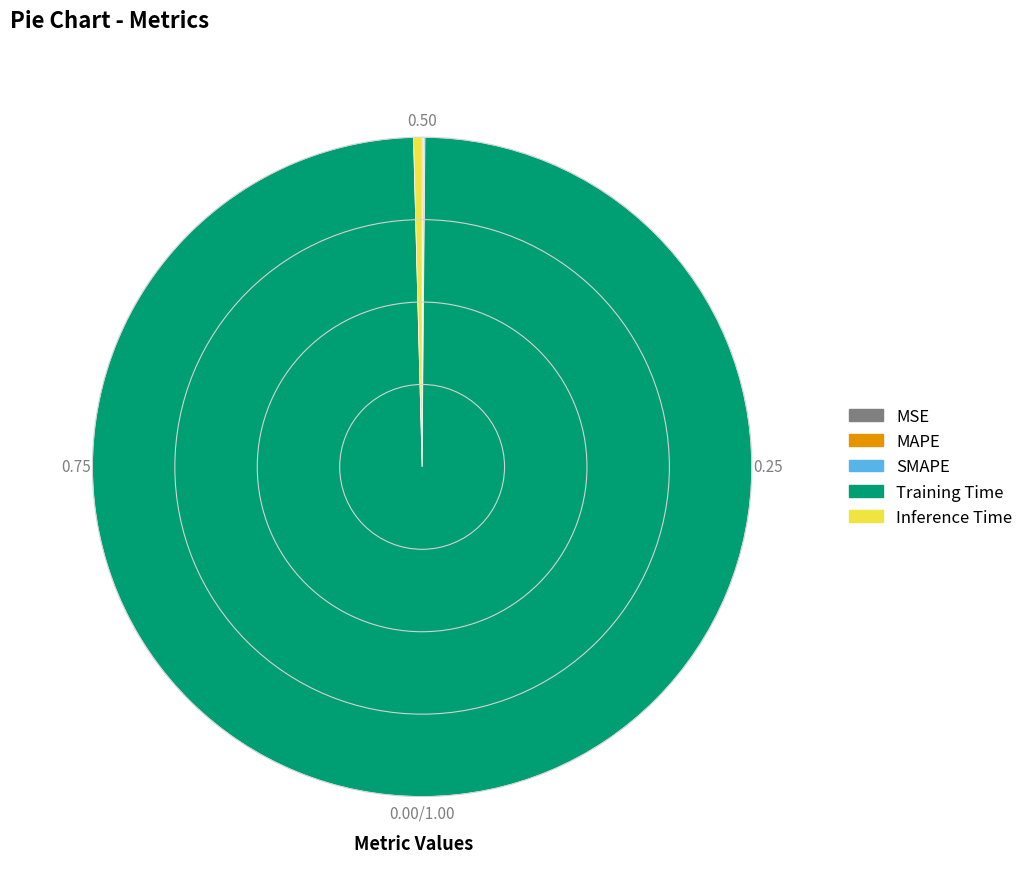

What is the majority slice?

Training Time